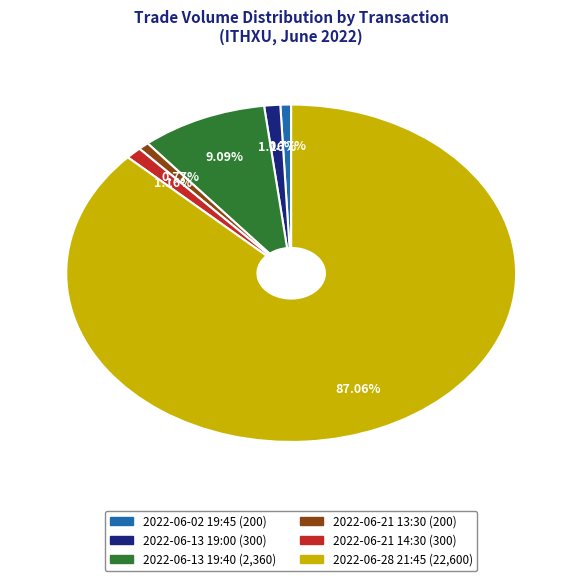

True or false: 2022-06-21 13:30 accounts for 1% of the total.

True